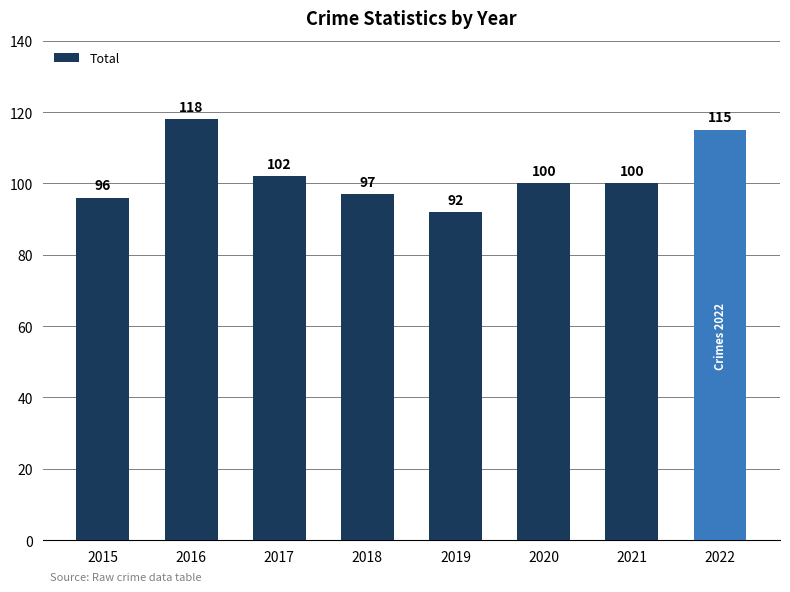

Reading right to left, what are all the values shown in this chart?

2022=115	2021=100	2020=100	2019=92	2018=97	2017=102	2016=118	2015=96